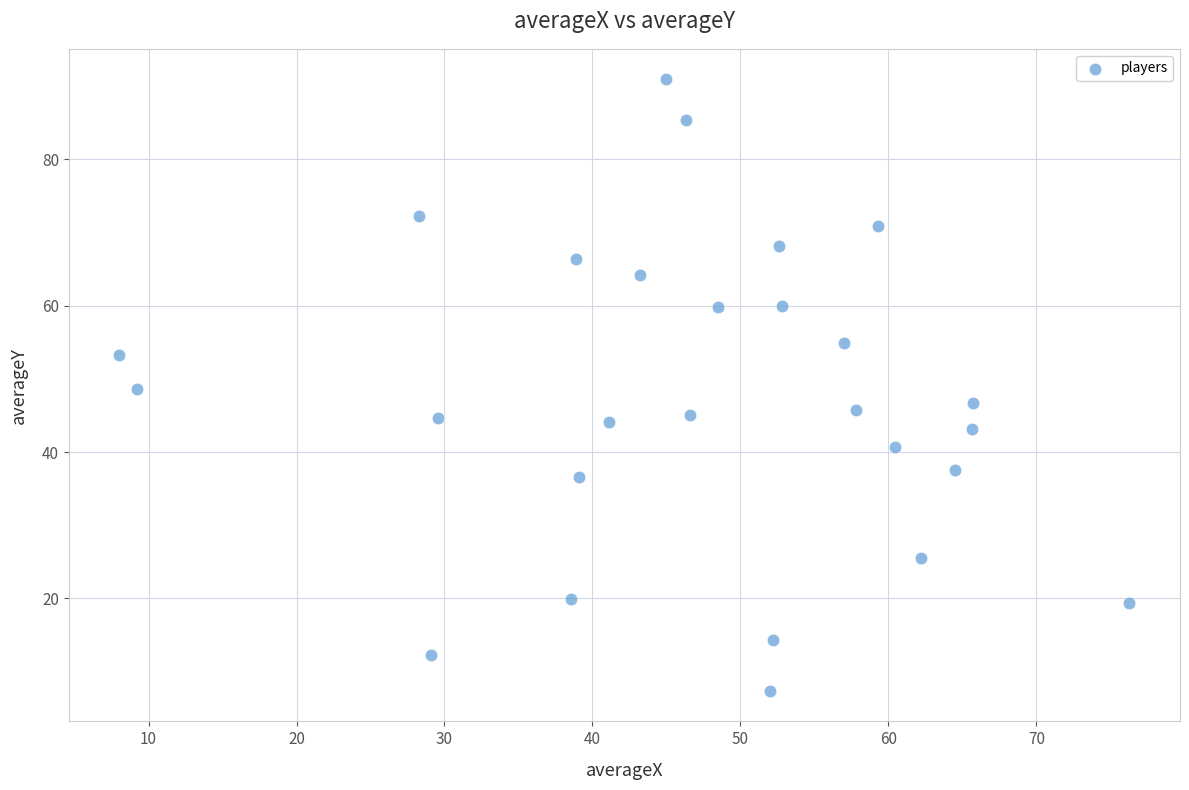

What is the range of Y values (max minus min)?

83.6